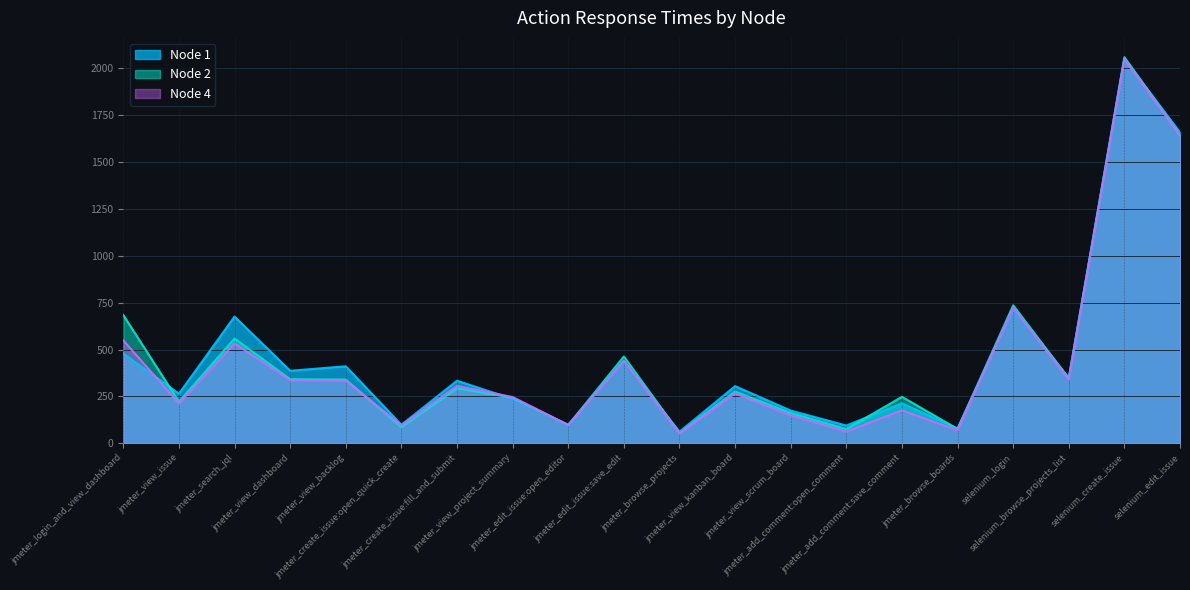

What is the approximate value of Node 4 at jmeter_view_dashboard, to the nearest 100?

300